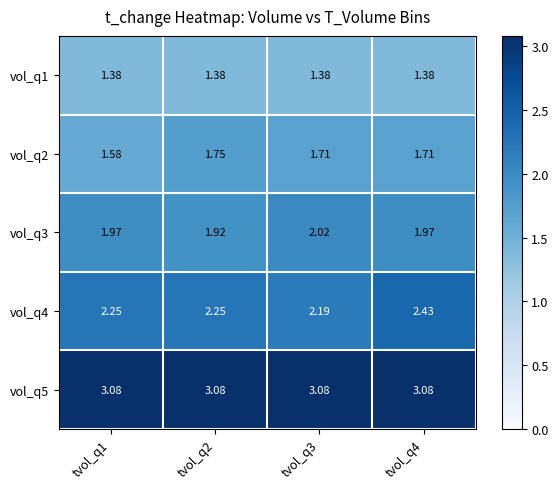

How many series are shown in this chart?

5